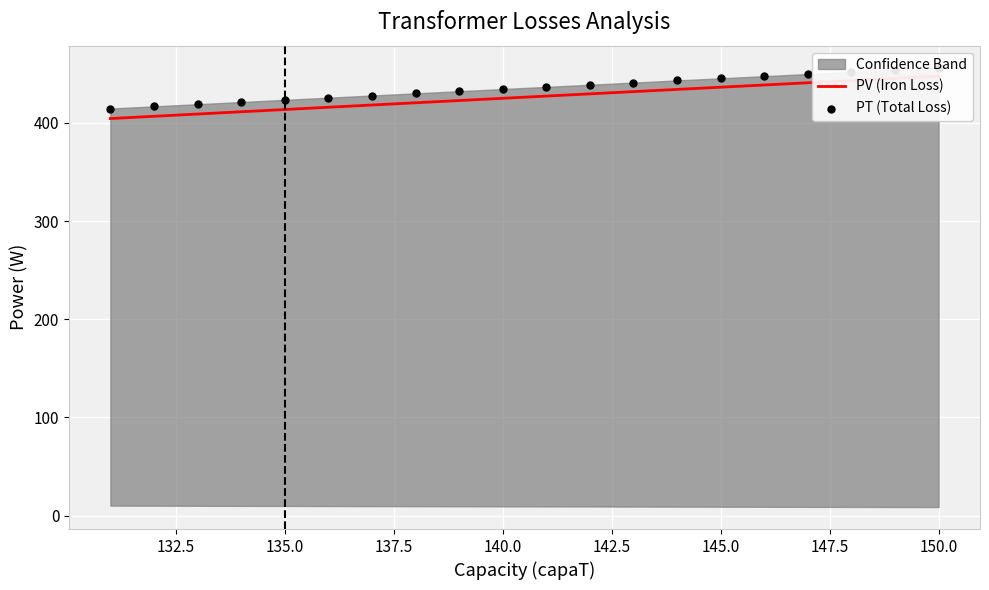

Is the value of PT (Total Loss) at 147.5 greater than the value of PV (Iron Loss) at 13?

Yes